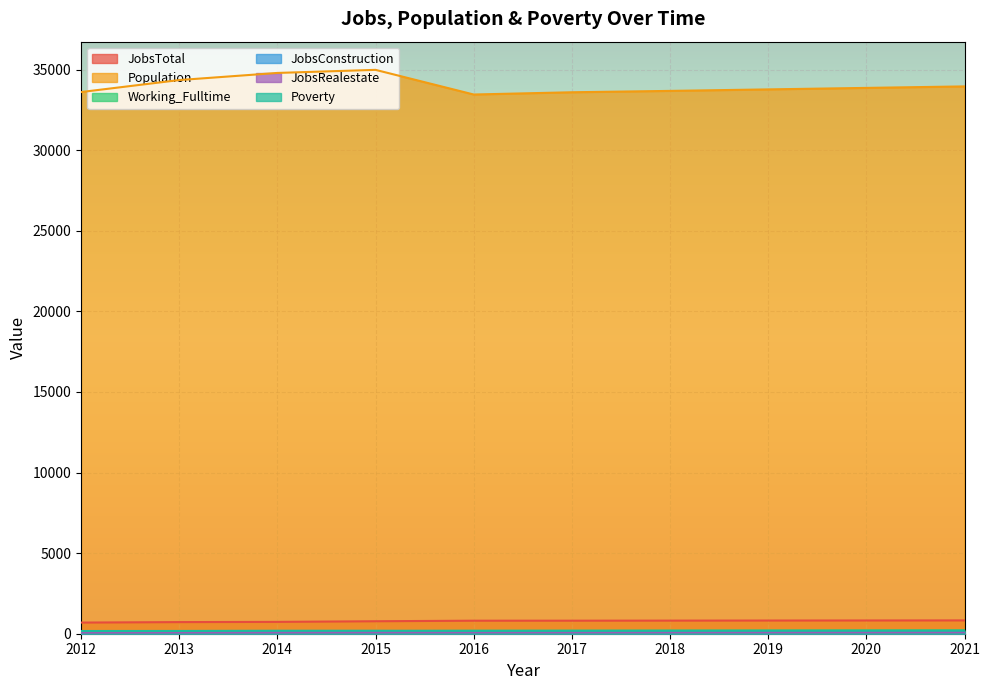

Reading left to right, extract all data points from this chart.

JobsTotal: 2012=691	2013=721	2014=734	2015=774	2016=808	2017=809	2018=813	2019=818	2020=822	2021=826
Population: 2012=33606	2013=34351	2014=34793	2015=34984	2016=33455	2017=33594	2018=33679	2019=33772	2020=33865	2021=33958
Working_Fulltime: 2012=159	2013=158	2014=149	2015=161	2016=182	2017=186	2018=192	2019=197	2020=203	2021=208
JobsConstruction: 2012=106	2013=111	2014=112	2015=123	2016=130	2017=129	2018=130	2019=131	2020=132	2021=133
JobsRealestate: 2012=74	2013=79	2014=80	2015=85	2016=86	2017=86	2018=87	2019=88	2020=89	2021=91
Poverty: 2012=169	2013=172	2014=185	2015=186	2016=178	2017=180	2018=182	2019=185	2020=187	2021=189